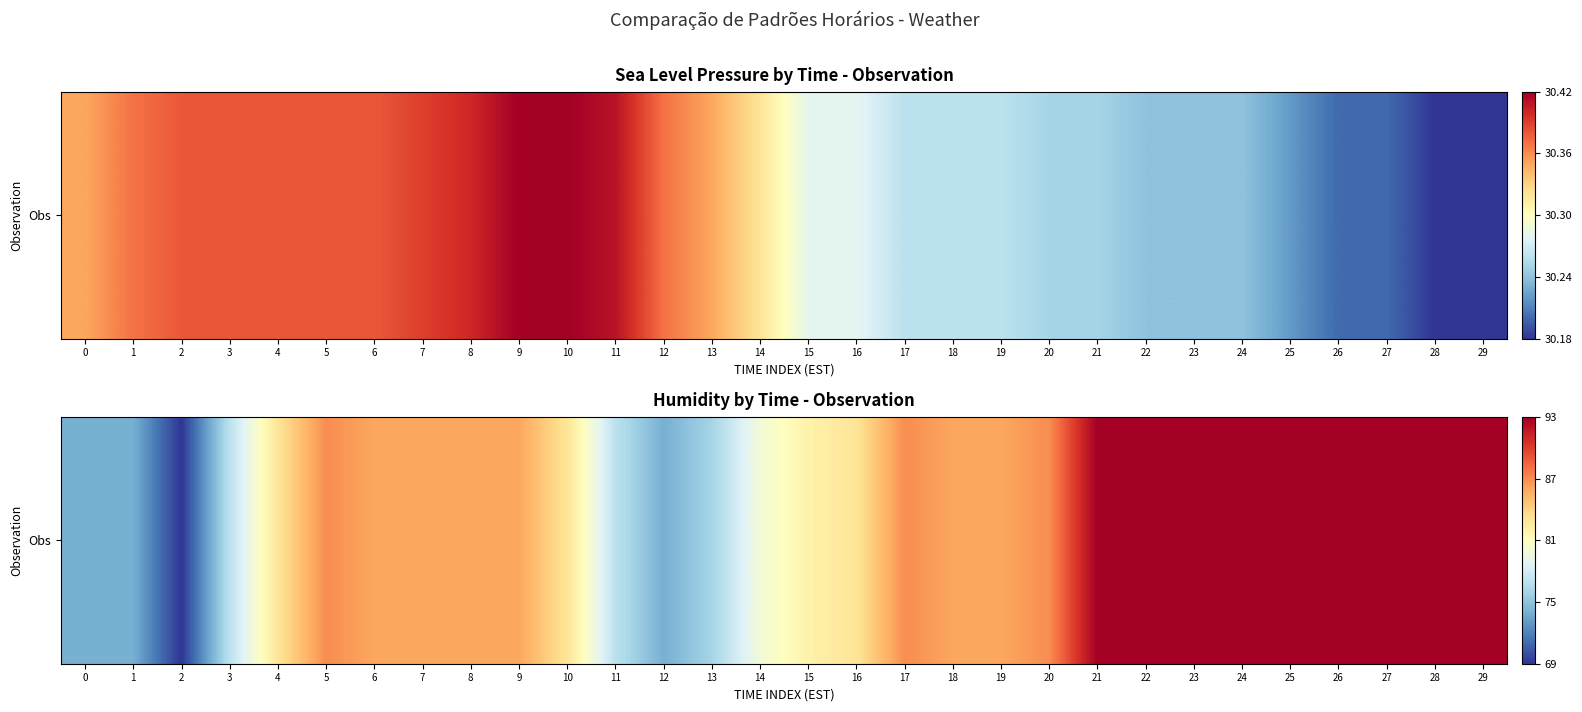

True or false: the data shows 87 at 20.

True